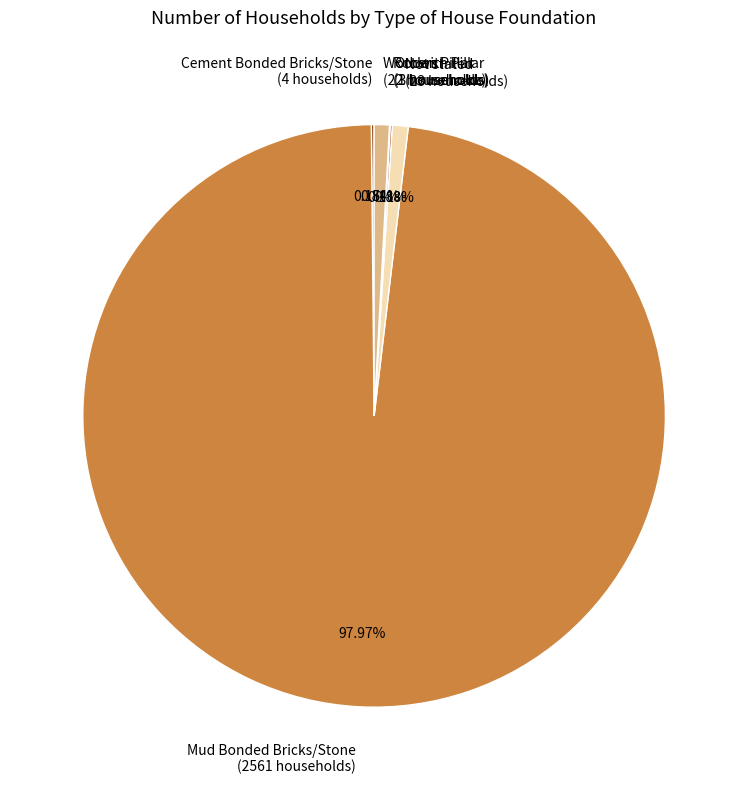

Is Mud Bonded Bricks/Stone (2561 households) the majority of the pie?

Yes